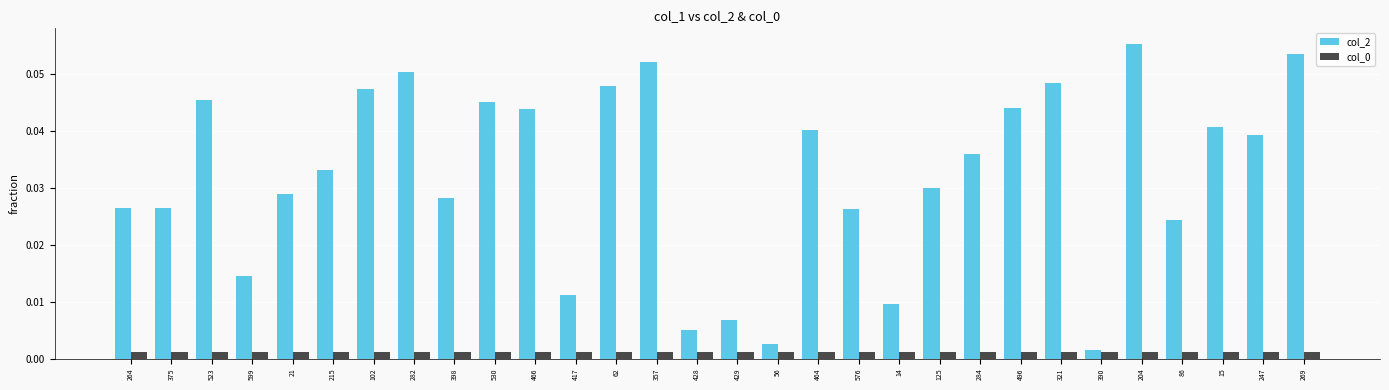

Which series has the largest total across all categories?

col_2